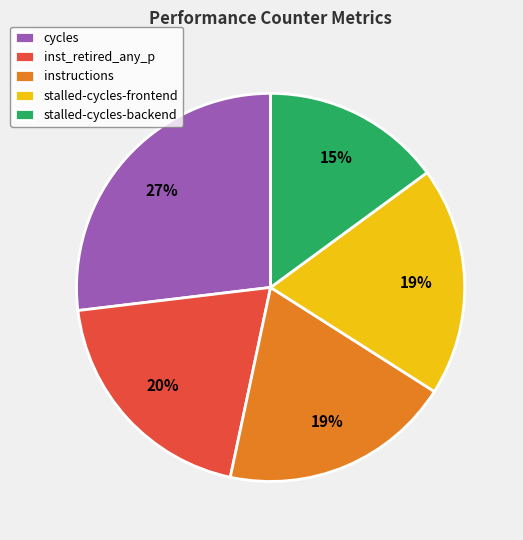

Is there any slice that represents more than half of the pie?

No